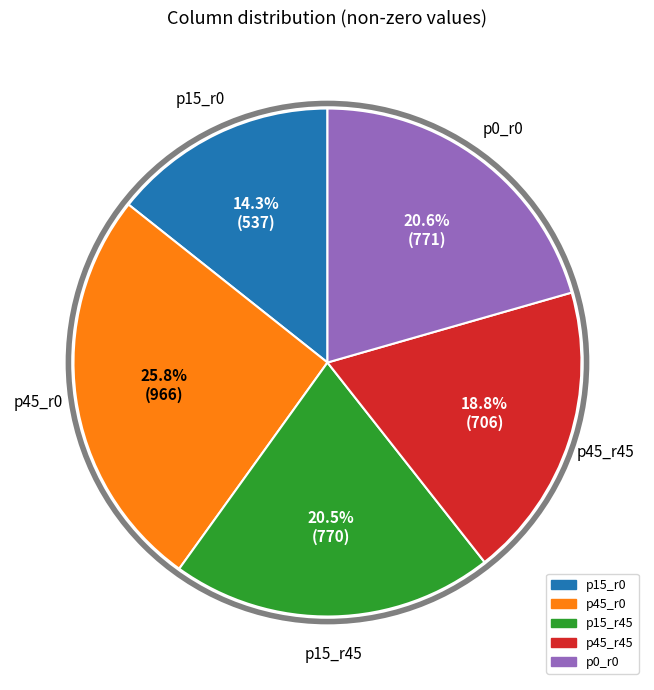

Does any single category account for the majority?

No